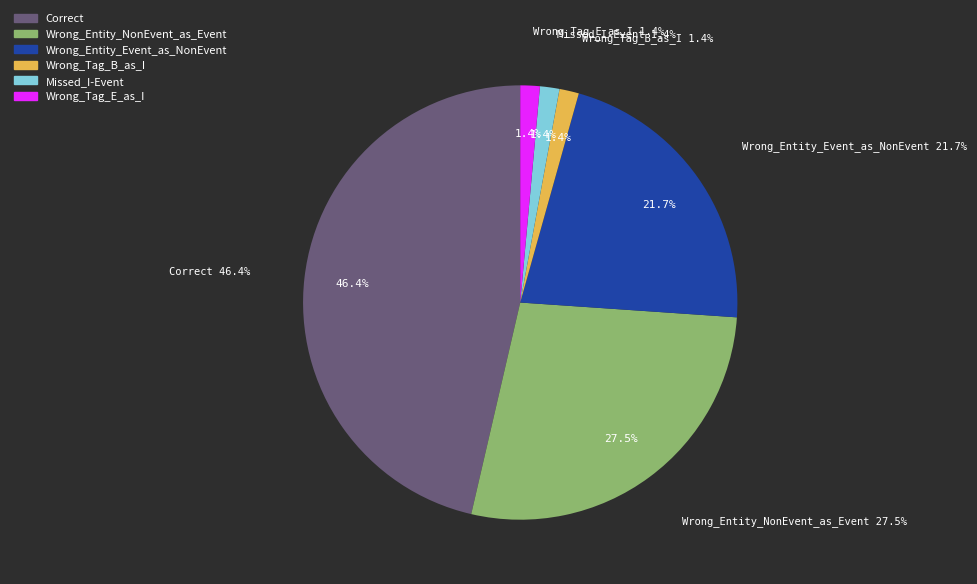

Rank the categories by value from highest to lowest.

Correct, Wrong_Entity_NonEvent_as_Event, Wrong_Entity_Event_as_NonEvent, Wrong_Tag_B_as_I, Missed_I-Event, Wrong_Tag_E_as_I